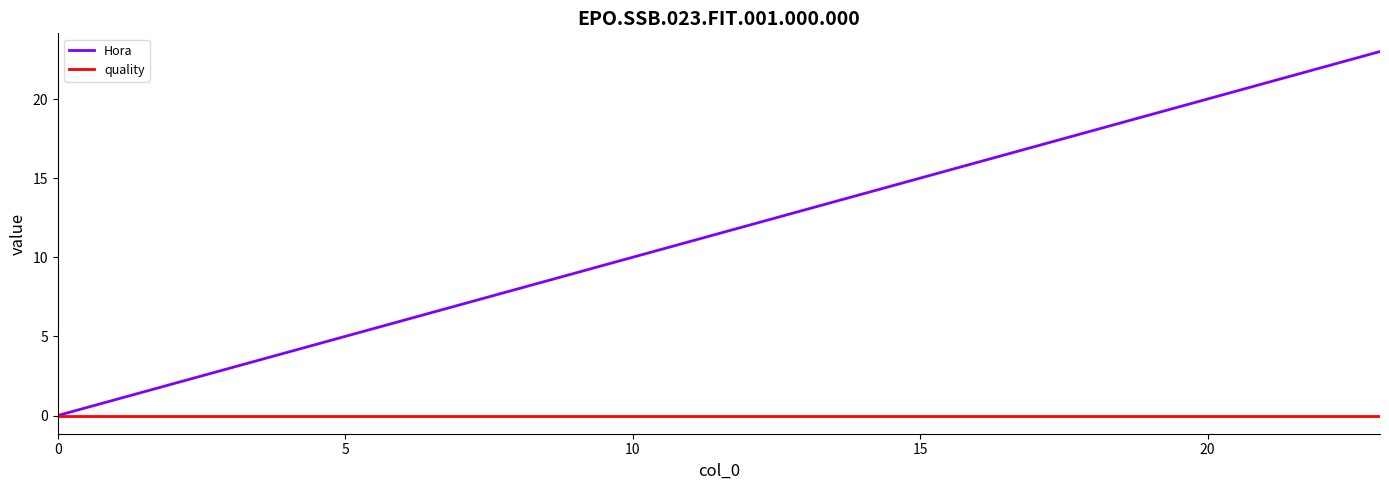

What is the maximum value shown in the chart?

23